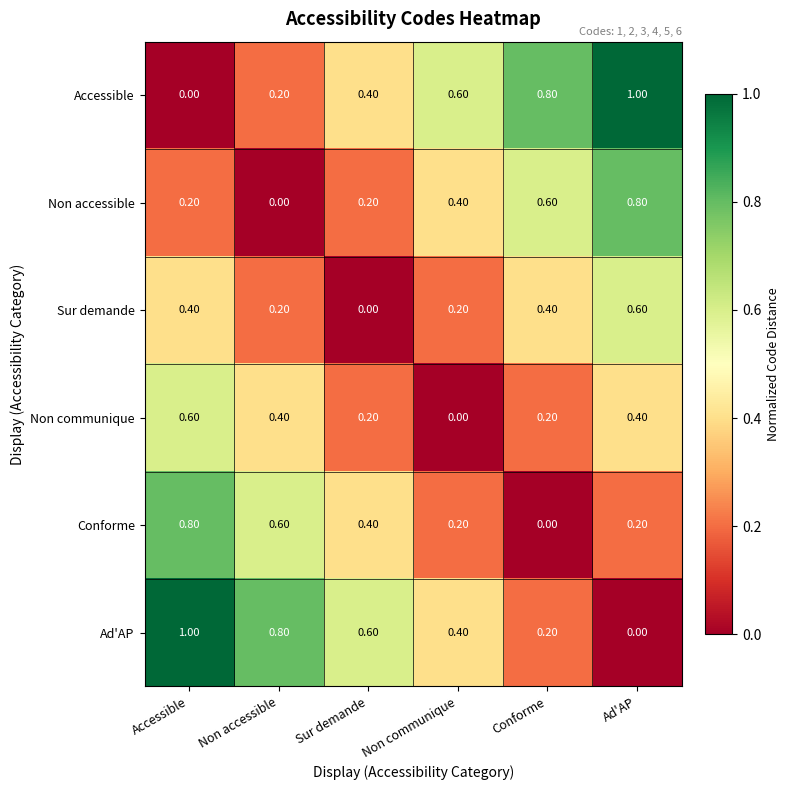

What is the difference between the Non accessible values at Non communique and Ad'AP?

0.4